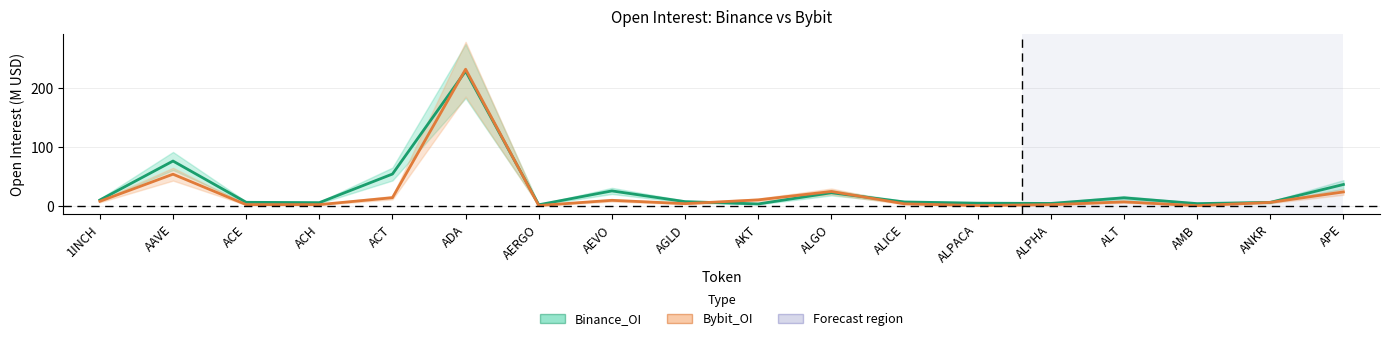

What is the difference between the maximum and minimum values in the Bybit_OI series?

230.0